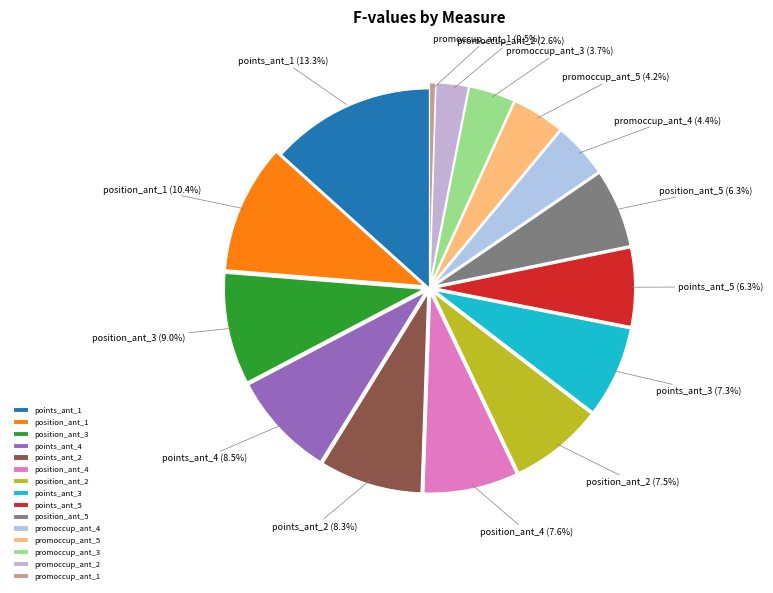

True or false: position_ant_2 accounts for 13% of the total.

False